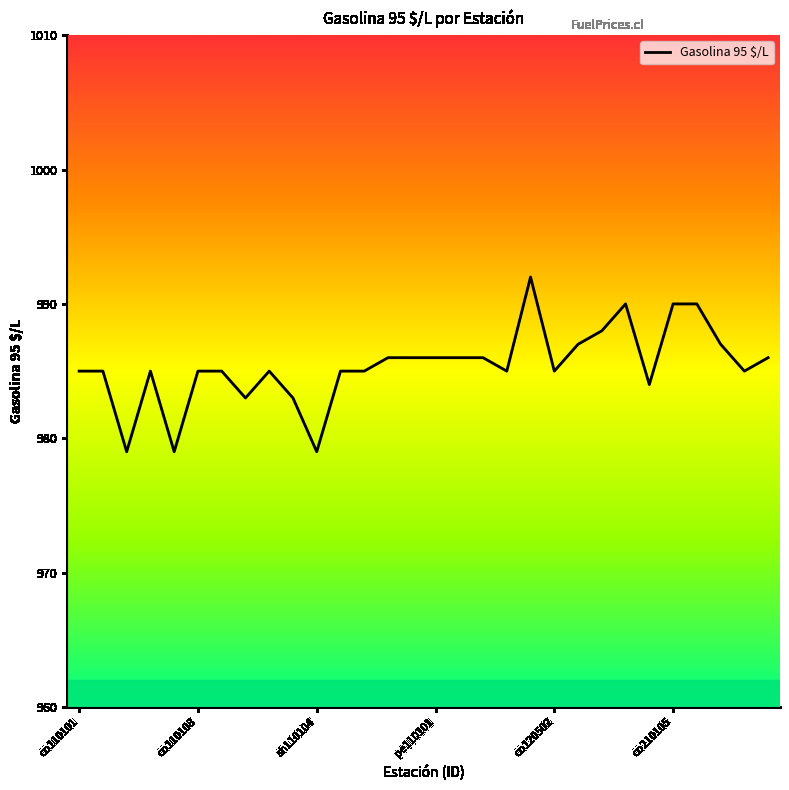

What is the greatest value displayed?

992